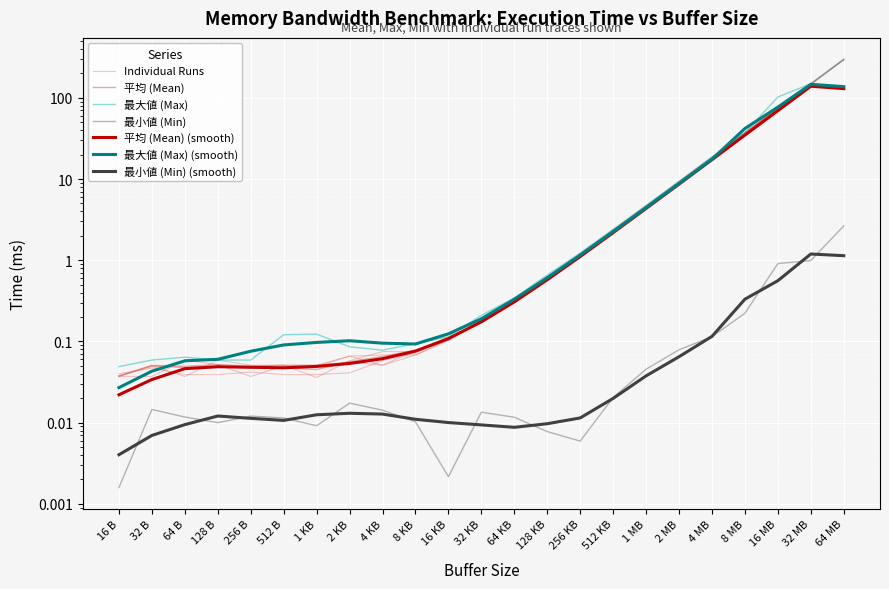

True or false: 平均 (Mean) has more than 1 interior local peaks.

True